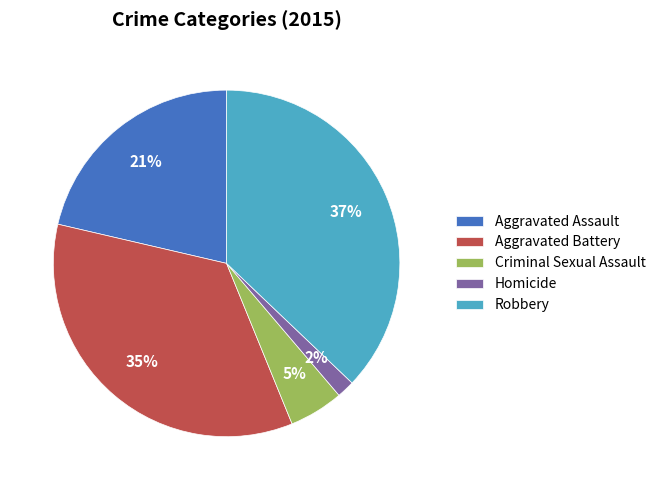

To the nearest percent, what is the difference between the Homicide and Criminal Sexual Assault slice percentages?

3%